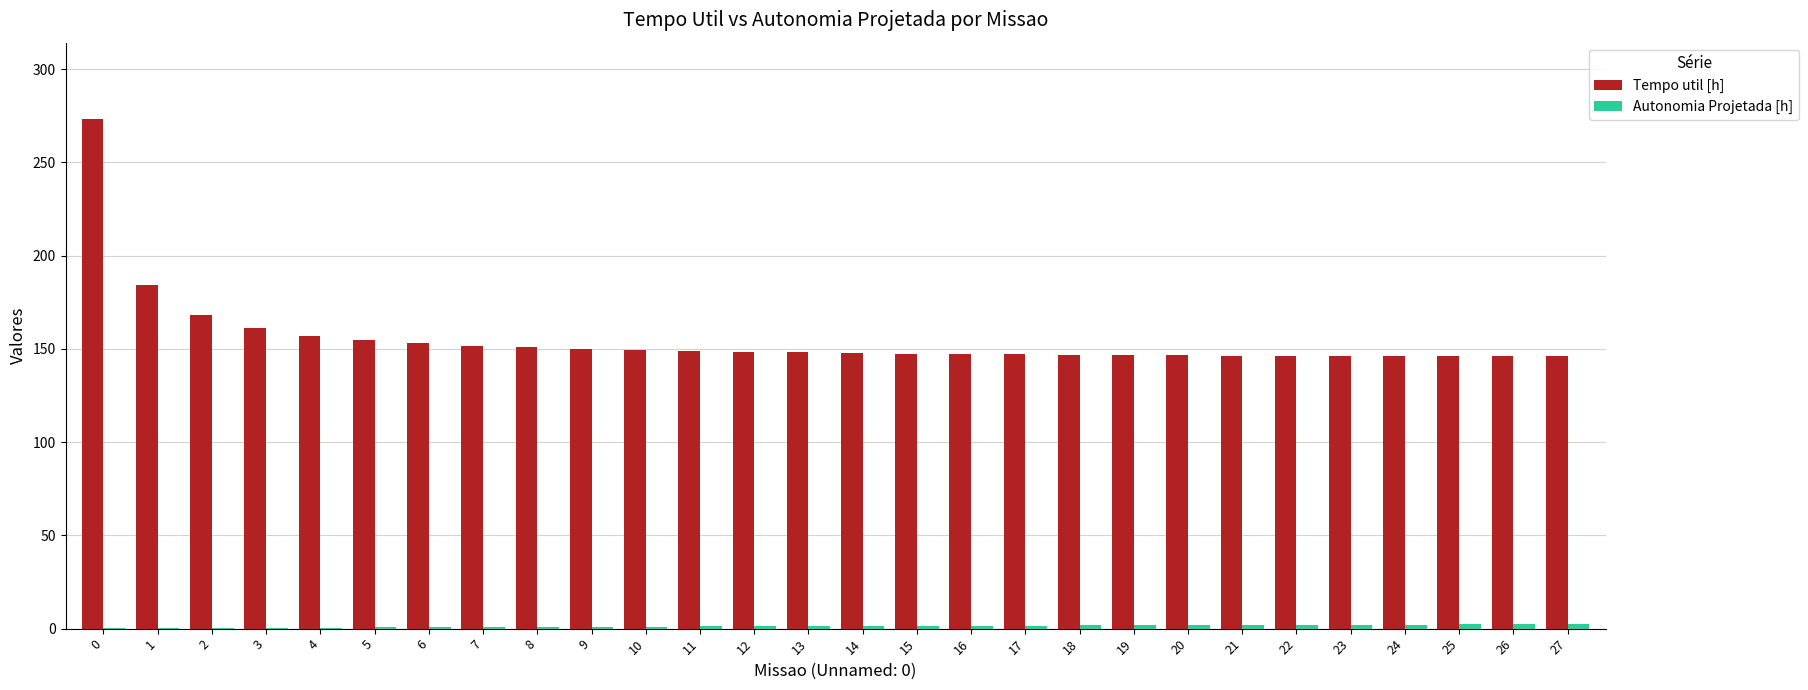

Is it true that Tempo util [h] equals 203.9 at 13?

False